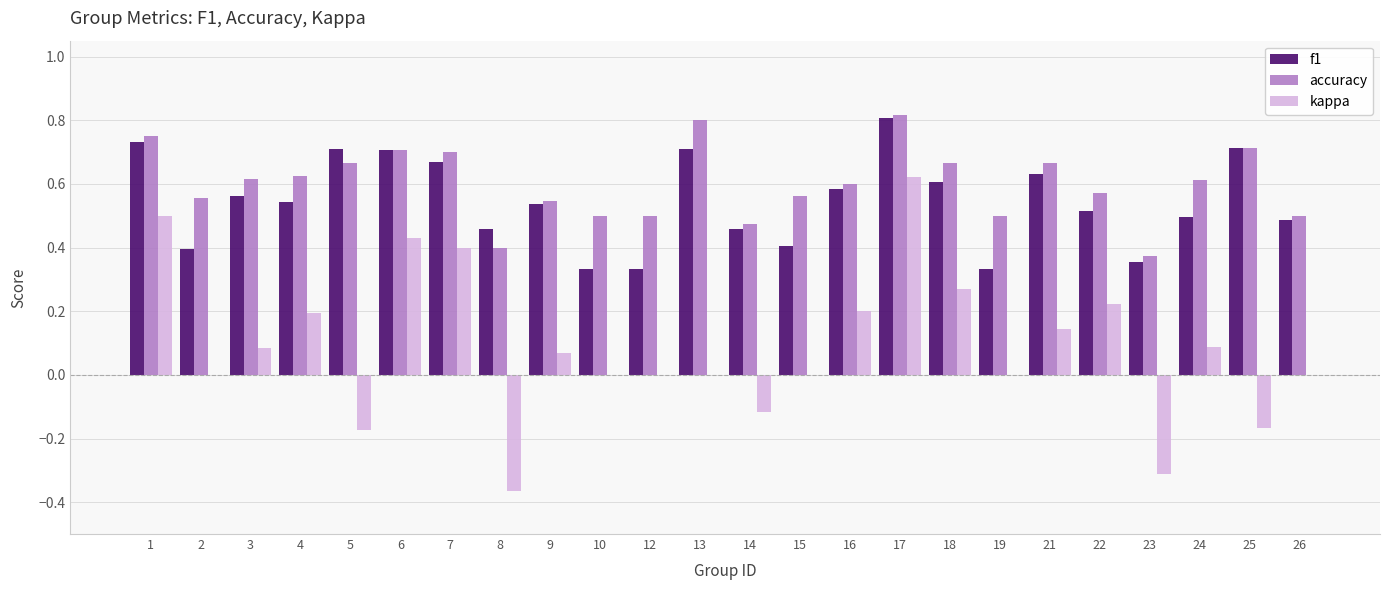

Is the value of kappa at 18 greater than the value of f1 at 14?

No